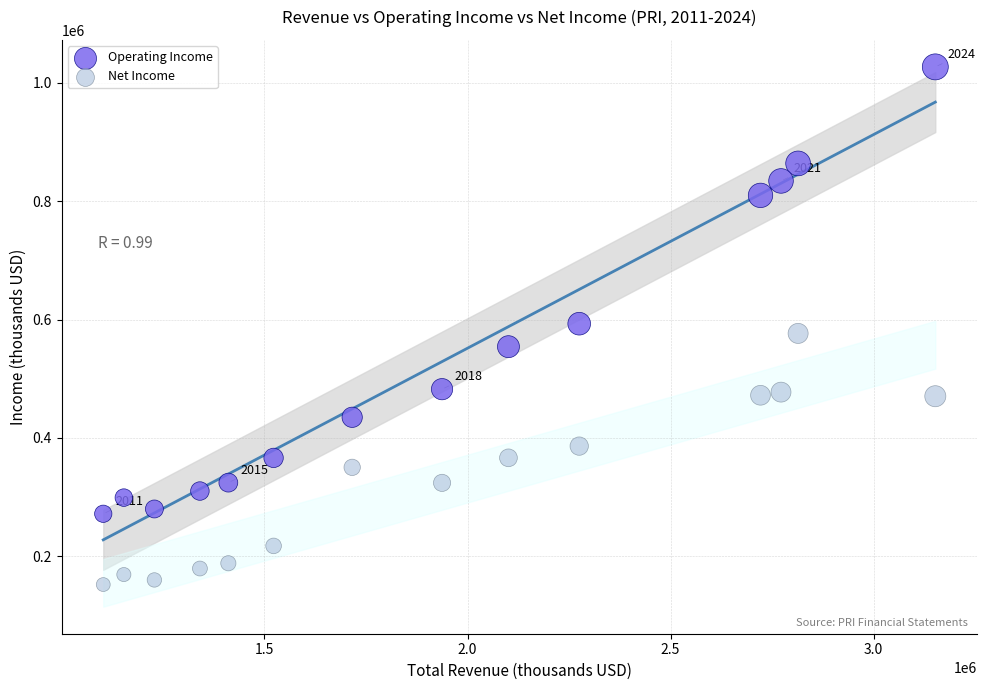

Which series reaches the maximum Y coordinate?

Operating Income